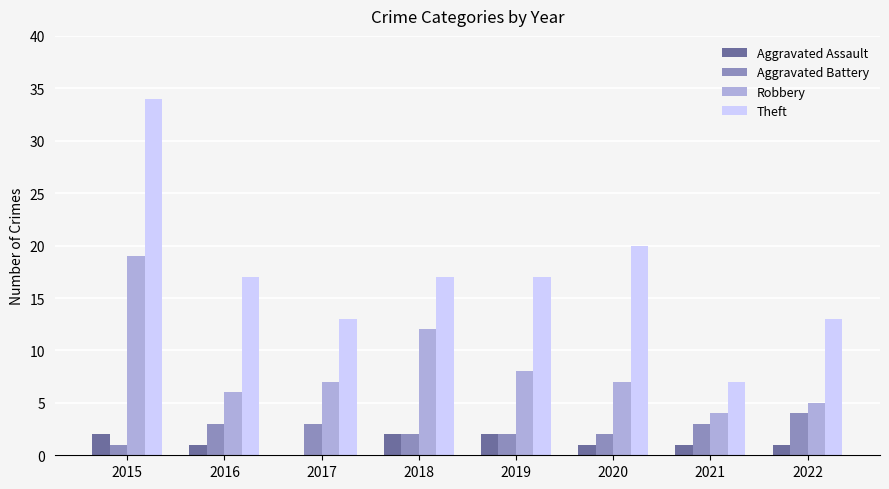

How many groups of bars are there?

8